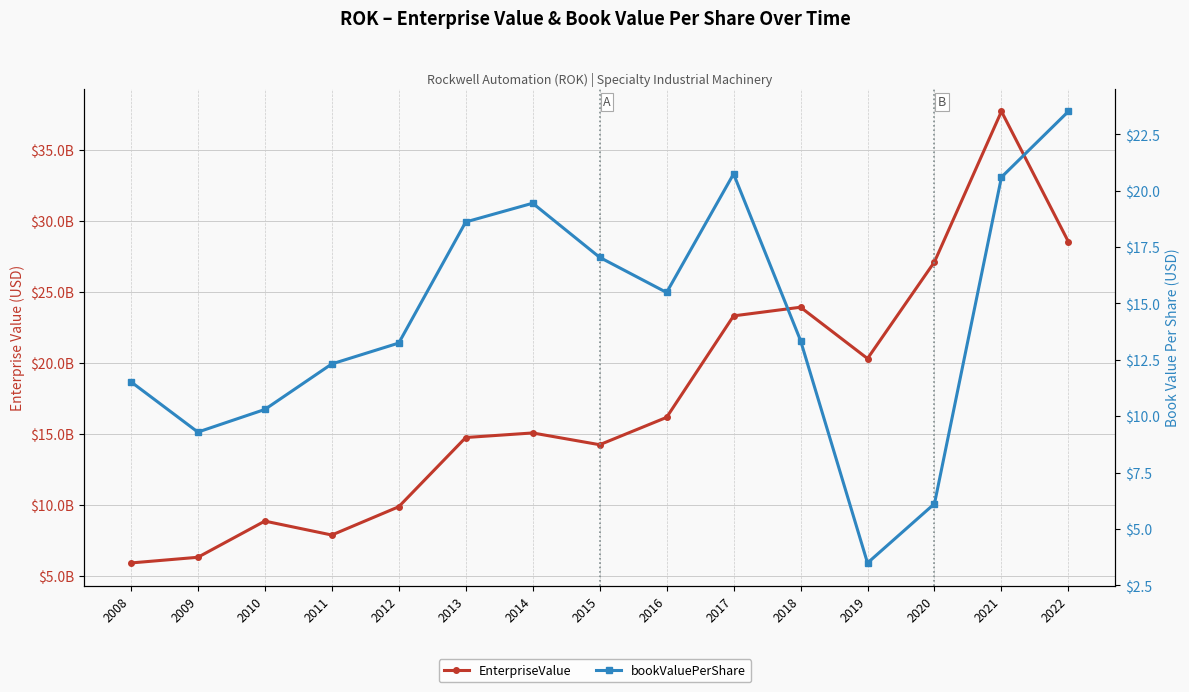

What is the difference between the highest and lowest values at 2019?

20305859996.5